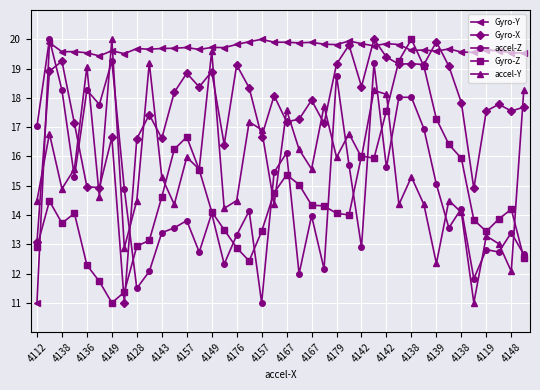

What is the value of the accel-Z point at the 18th from the left?

14.1